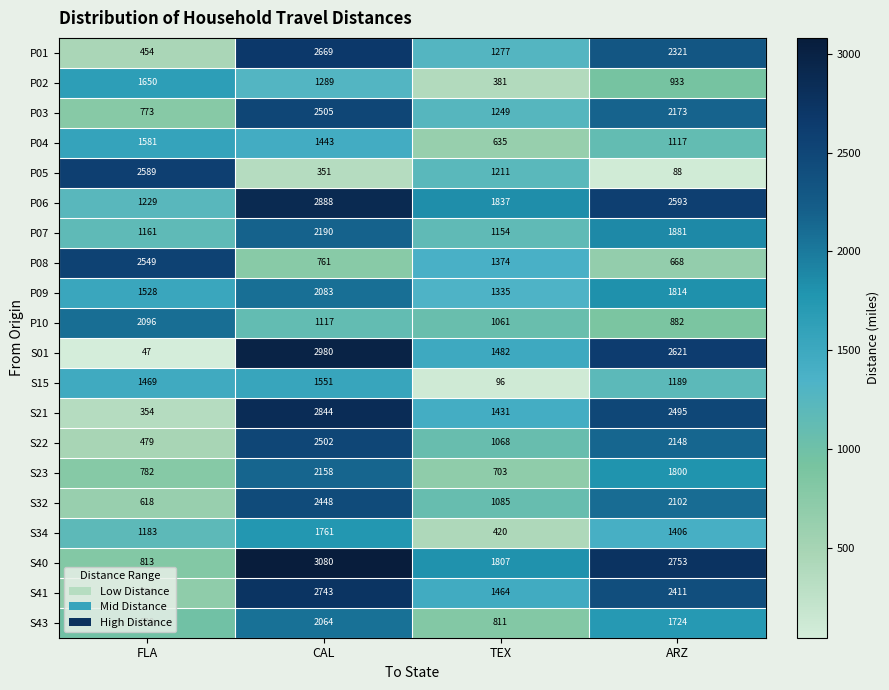

List the series in order of their peak value, lowest first.

S15, P04, P02, S34, S43, P09, P10, S23, P07, S32, S22, P03, P08, P05, P01, S41, S21, P06, S01, S40